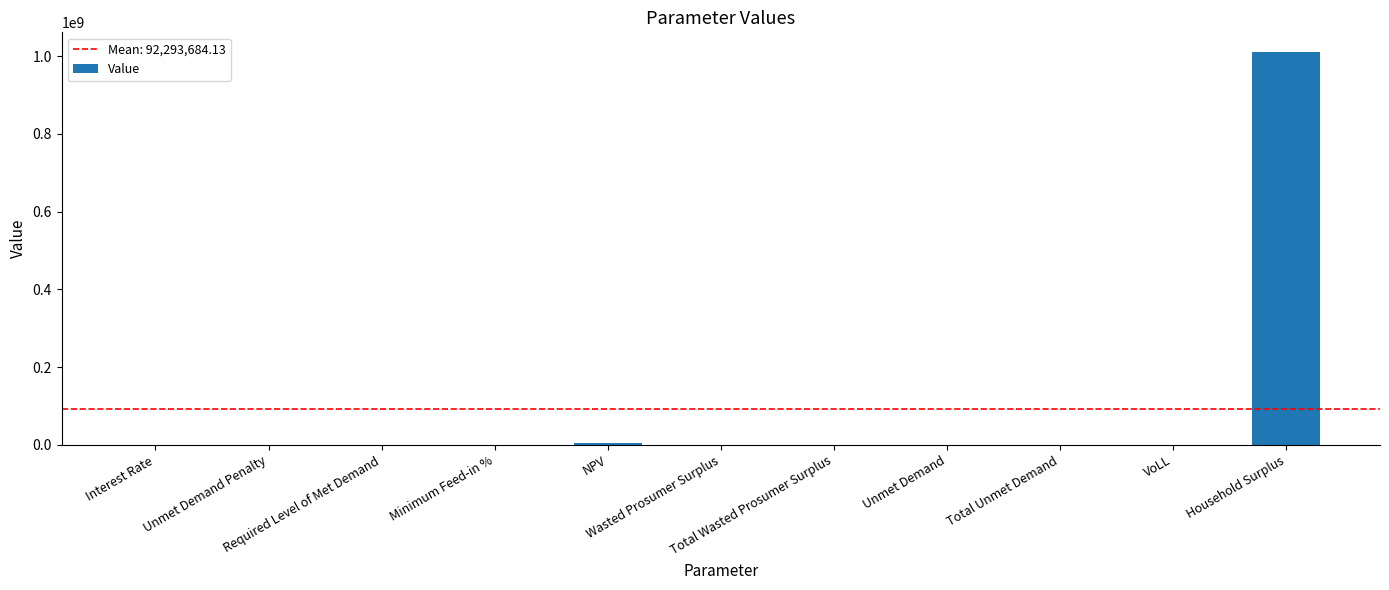

True or false: the data shows 21772.5 at Total Unmet Demand.

True